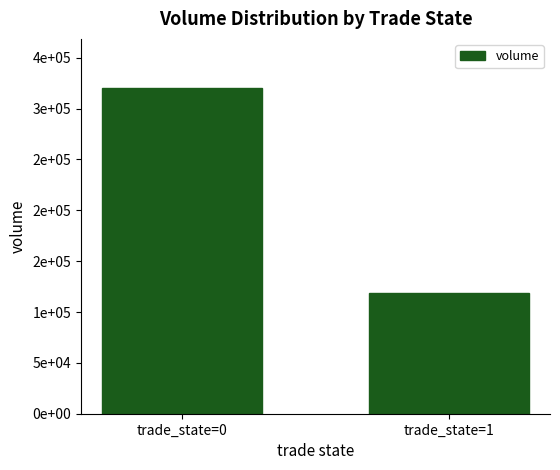

Are the bars horizontal?

No